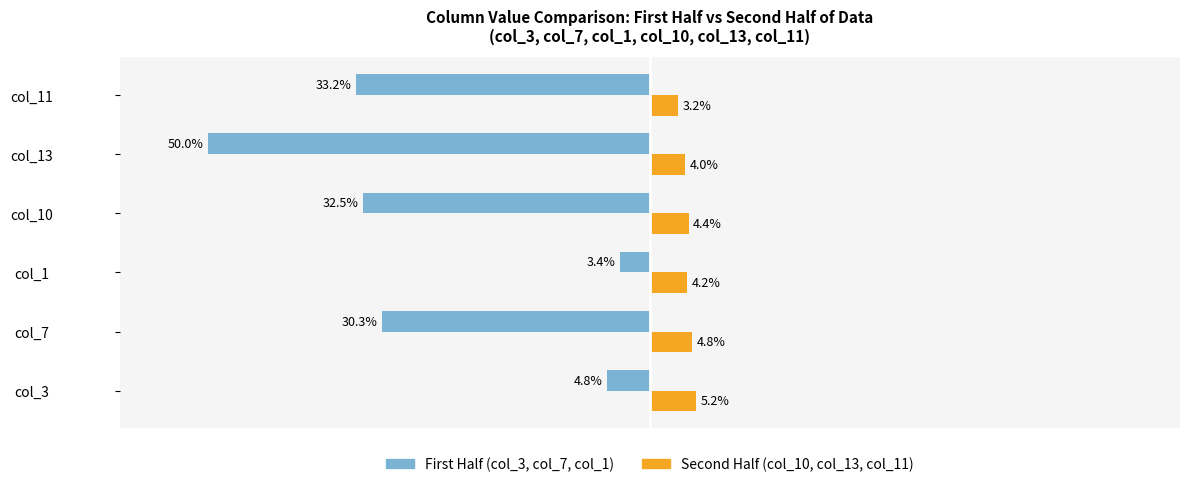

At which category is the sum across all series the highest?

col_1